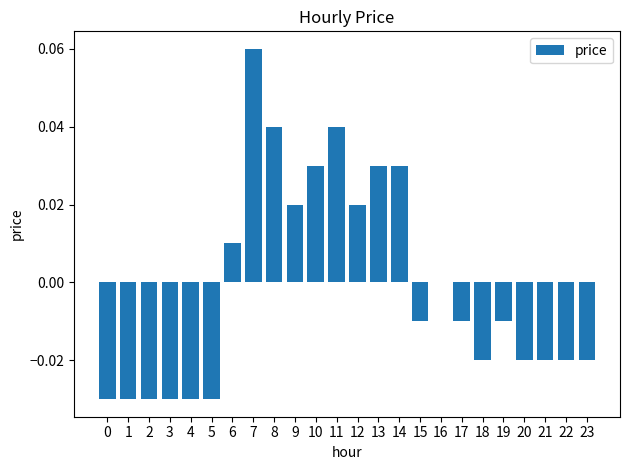

What is the change in value from 2 to 10?

+0.1